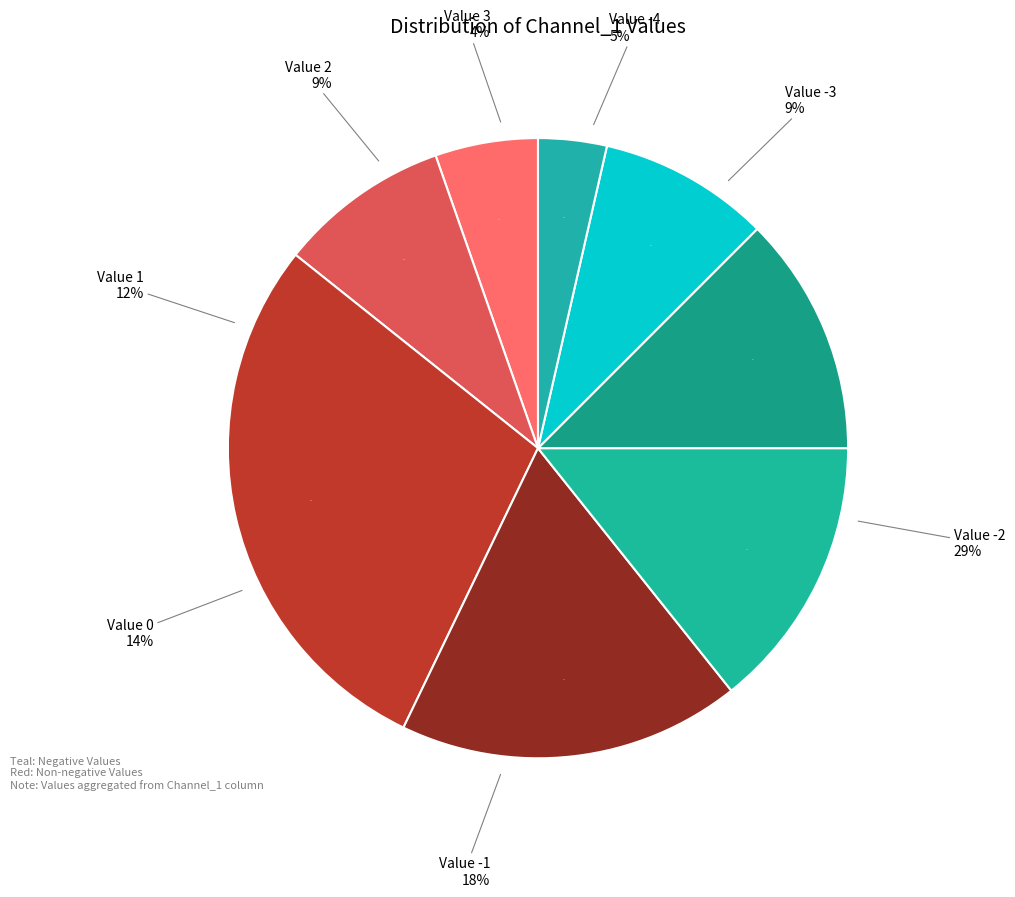

To the nearest percent, what percentage of the pie is Channel_1=0?

14%